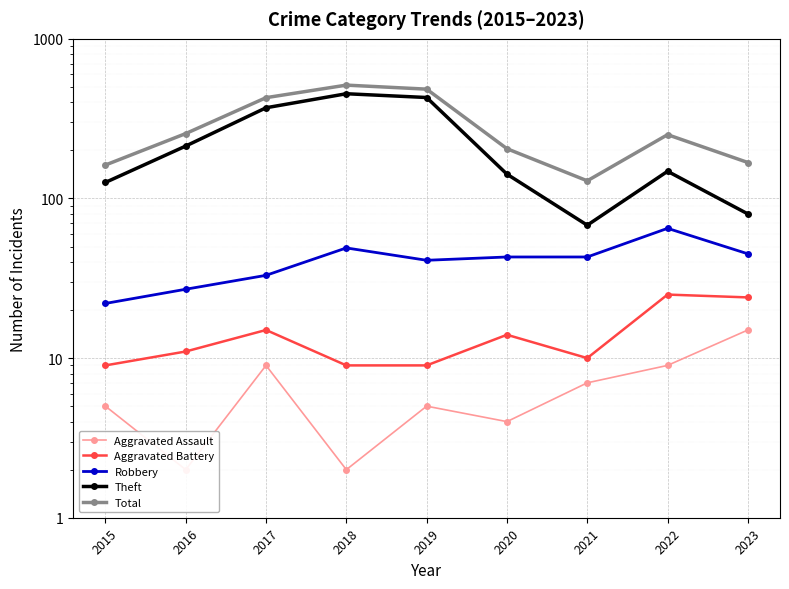

List the series in order of their peak value, lowest first.

Aggravated Assault, Aggravated Battery, Robbery, Theft, Total